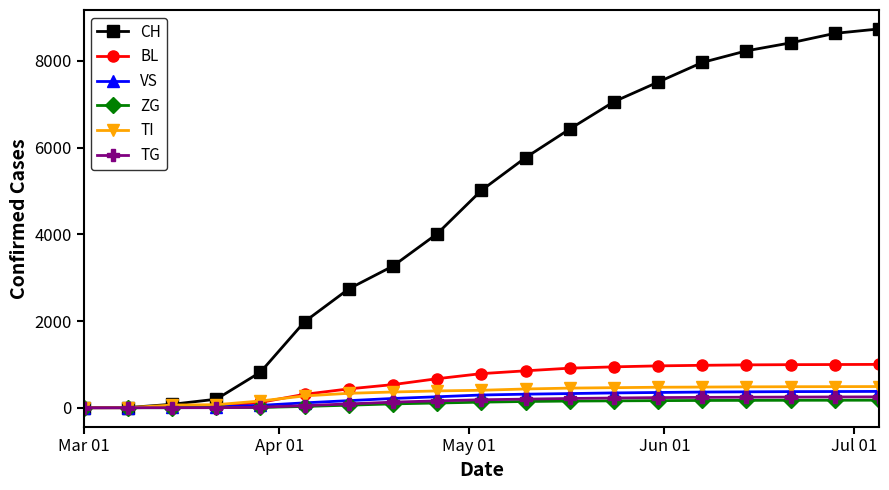

What are all the series names shown in the legend?

CH, BL, VS, ZG, TI, TG